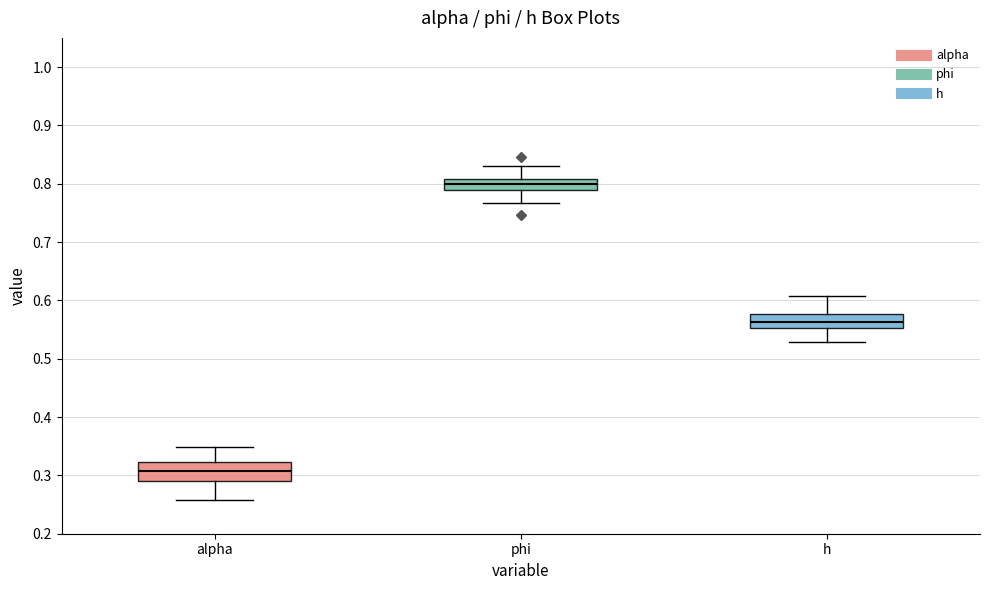

Reading left to right, transcribe this box plot: for each box, give where its median line is, the range the box spans, and where its two whiskers end, as read against the y-axis. The values are not printed on the chart, so give them approximately, as read against the axis.

alpha: median 0.31, box 0.29 to 0.32, whiskers 0.26 to 0.35
phi: median 0.80, box 0.79 to 0.81, whiskers 0.77 to 0.83
h: median 0.56, box 0.55 to 0.58, whiskers 0.53 to 0.61